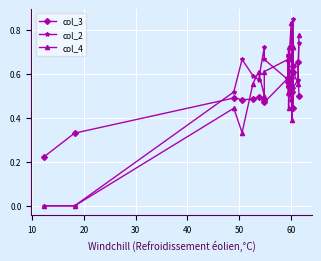

The value of col_4 at 16 is 0.2. True or false?

False